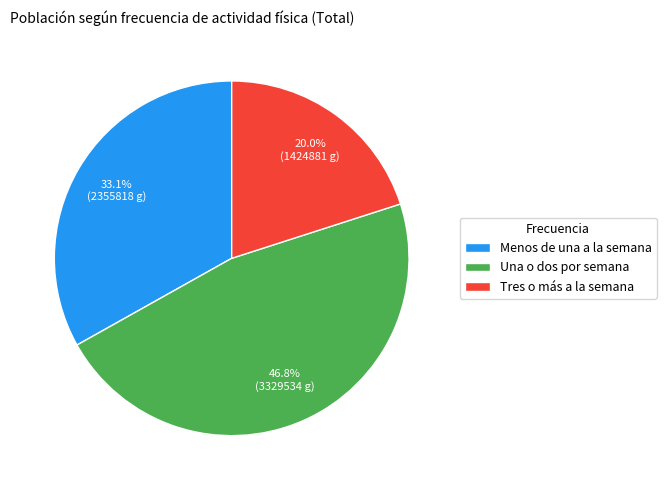

Which has a higher value, Menos de una a la semana or Una o dos por semana?

Una o dos por semana